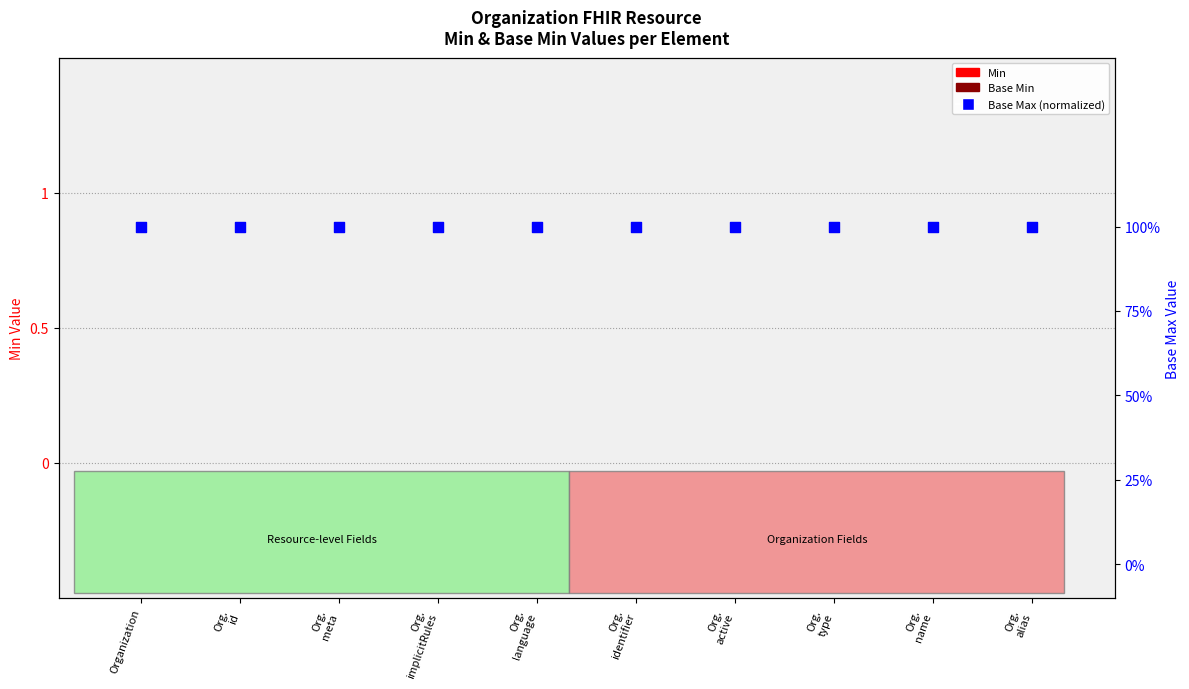

What are all the series names shown in the legend?

Min, Base Min, Base Max (normalized)